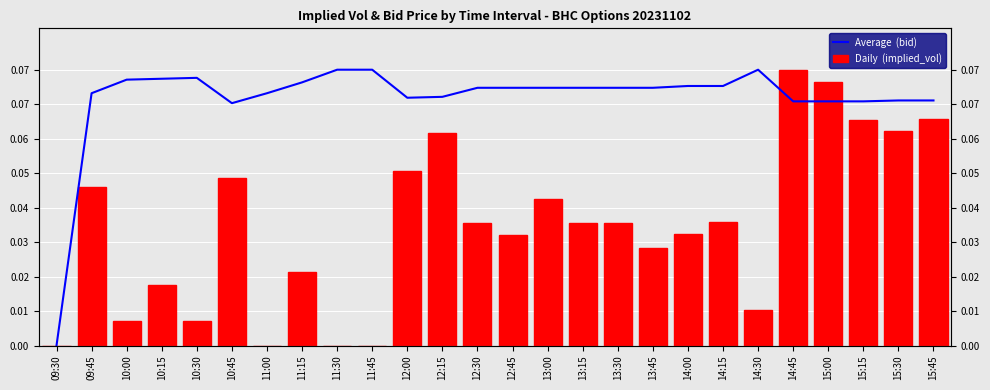

Does the chart contain stacked bars?

No